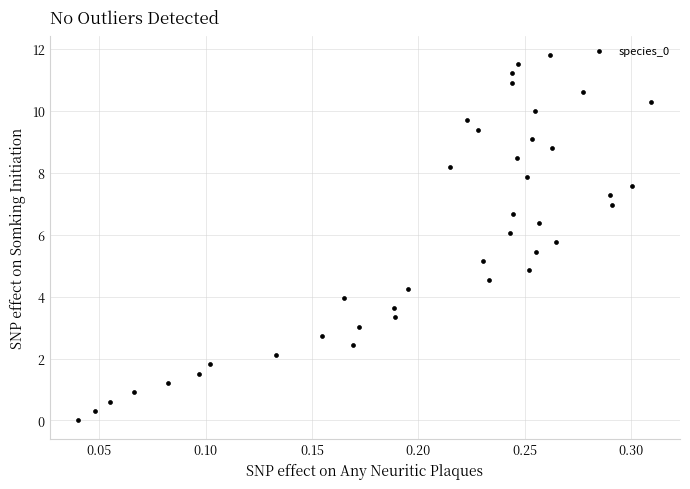

What is the range of Y values (max minus min)?

11.8